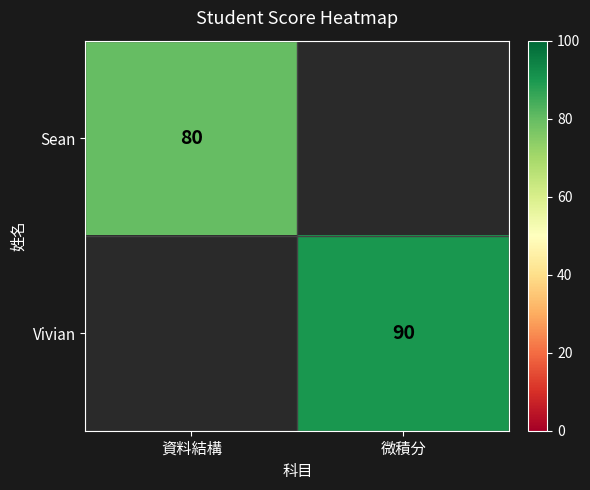

The Sean series shows 80 at 資料結構. True or false?

True